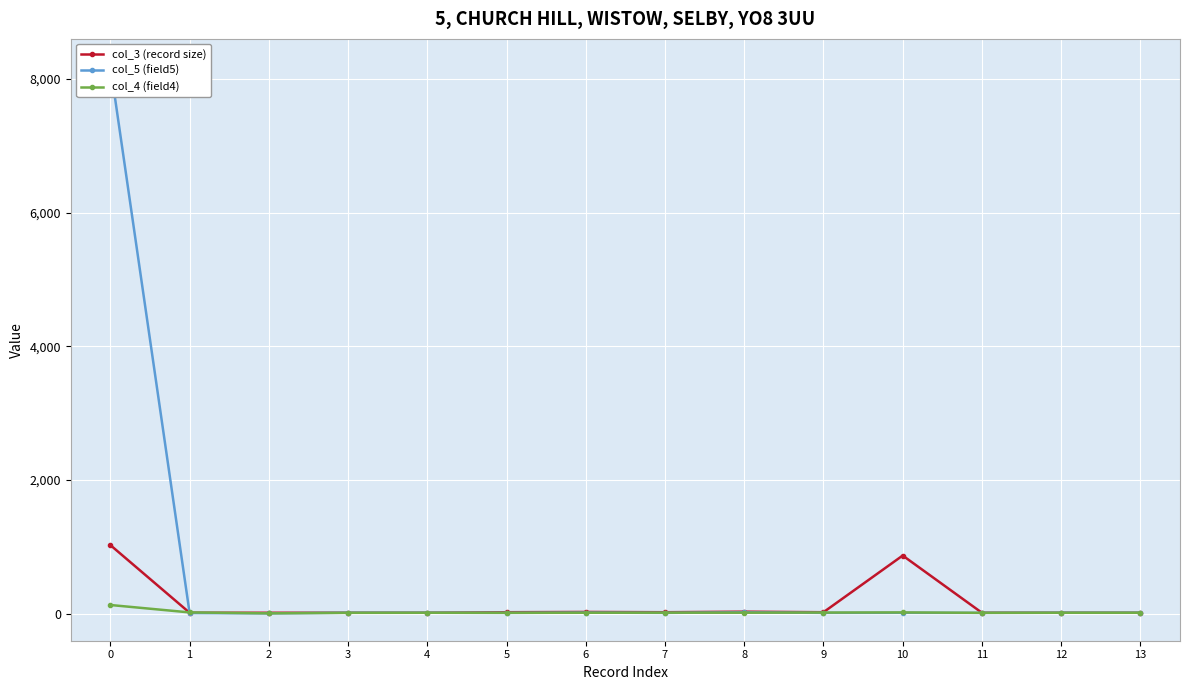

List the series in order of their peak value, lowest first.

col_4 (field4), col_3 (record size), col_5 (field5)